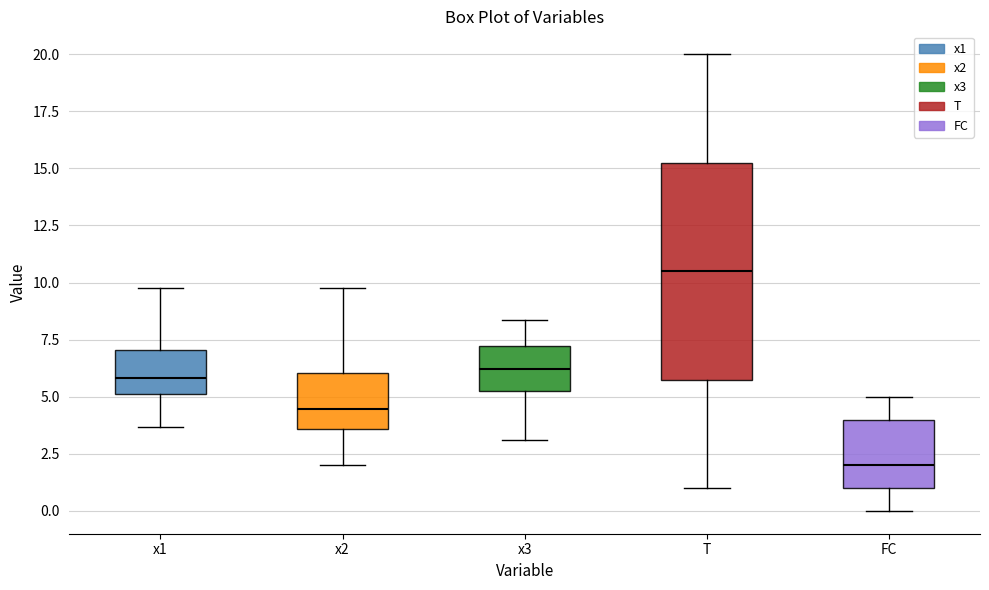

Reading left to right, transcribe this box plot: for each box, give where its median line is, the range the box spans, and where its two whiskers end, as read against the y-axis. The values are not printed on the chart, so give them approximately, as read against the axis.

x1: median 6.0, box 5.0 to 7.0, whiskers 3.5 to 10.0
x2: median 4.5, box 3.5 to 6.0, whiskers 2.0 to 10.0
x3: median 6.0, box 5.0 to 7.0, whiskers 3.0 to 8.5
T: median 10.5, box 6.0 to 15.5, whiskers 1.0 to 20.0
FC: median 2.0, box 1.0 to 4.0, whiskers 0.0 to 5.0